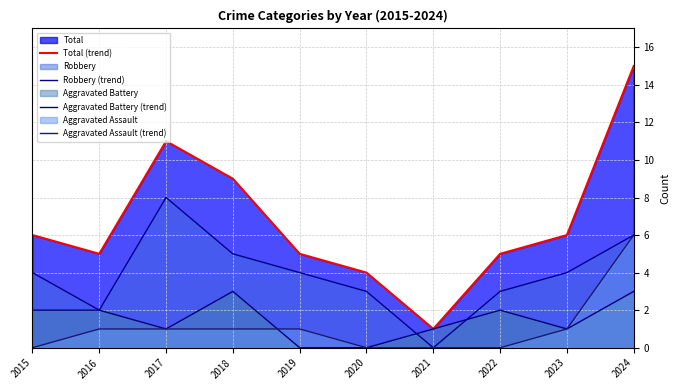

Reading left to right, extract all data points from this chart.

Total (trend): 2015=6	2016=5	2017=11	2018=9	2019=5	2020=4	2021=1	2022=5	2023=6	2024=15
Robbery (trend): 2015=4	2016=2	2017=8	2018=5	2019=4	2020=3	2021=0	2022=3	2023=4	2024=6
Aggravated Battery (trend): 2015=2	2016=2	2017=1	2018=3	2019=0	2020=0	2021=1	2022=2	2023=1	2024=3
Aggravated Assault (trend): 2015=0	2016=1	2017=1	2018=1	2019=1	2020=0	2021=0	2022=0	2023=1	2024=6